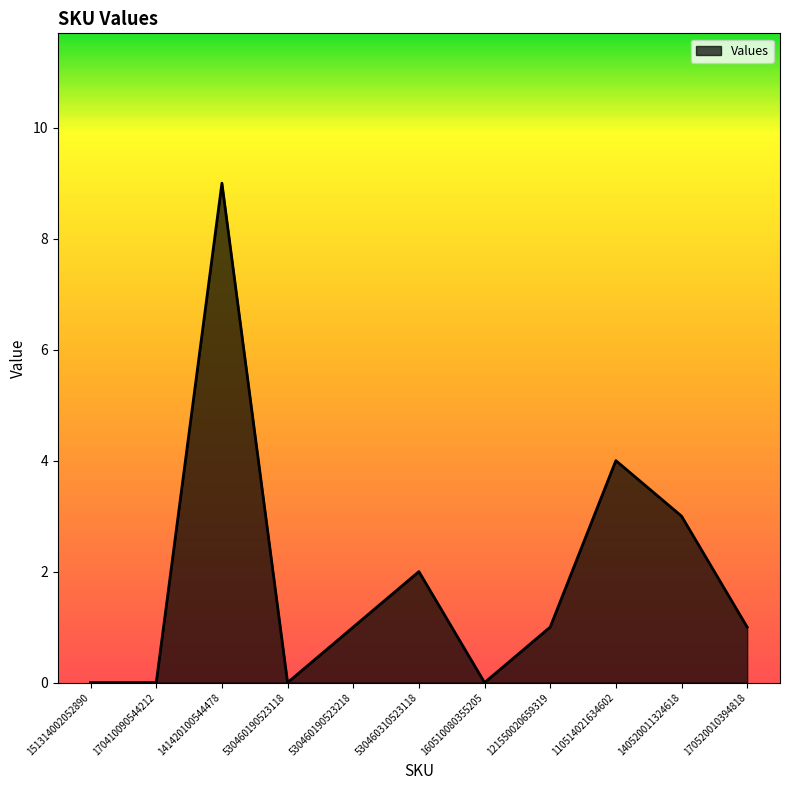

What is the difference between the values at 141420100544478 and 151314002052890?

9